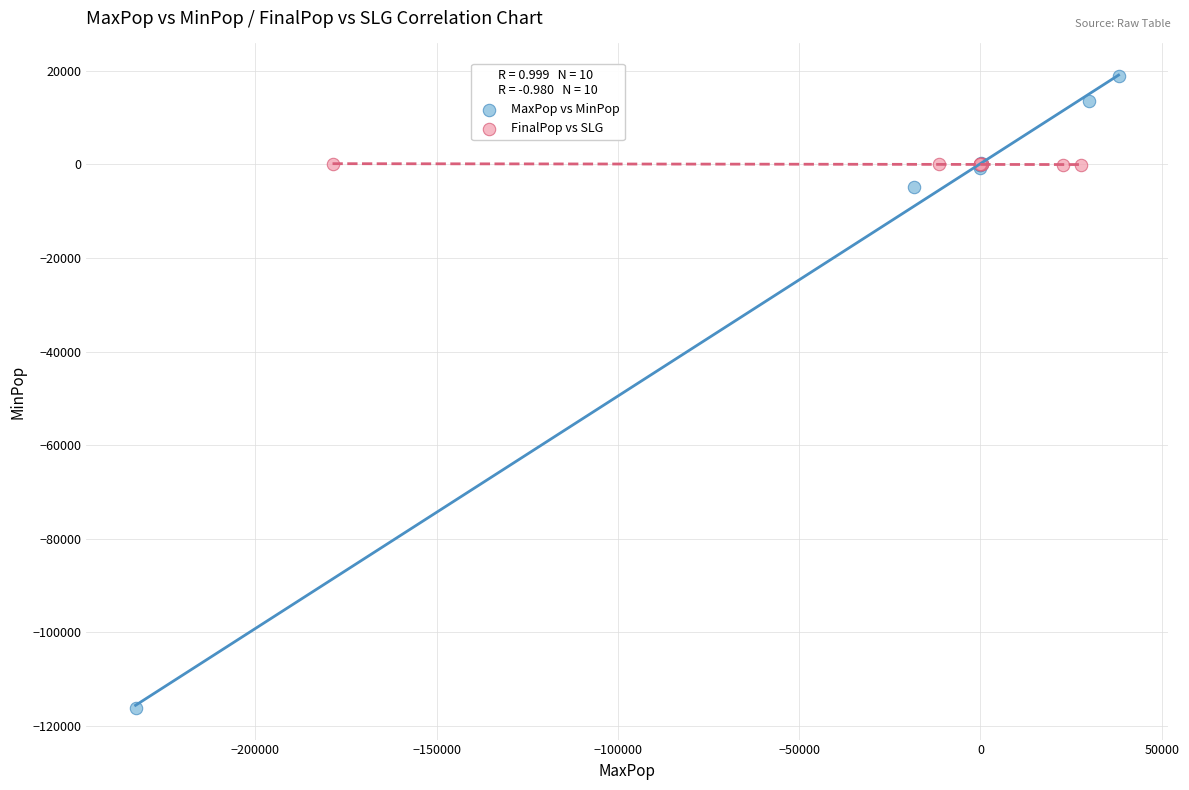

What are all the series names shown in the legend?

MaxPop vs MinPop, FinalPop vs SLG